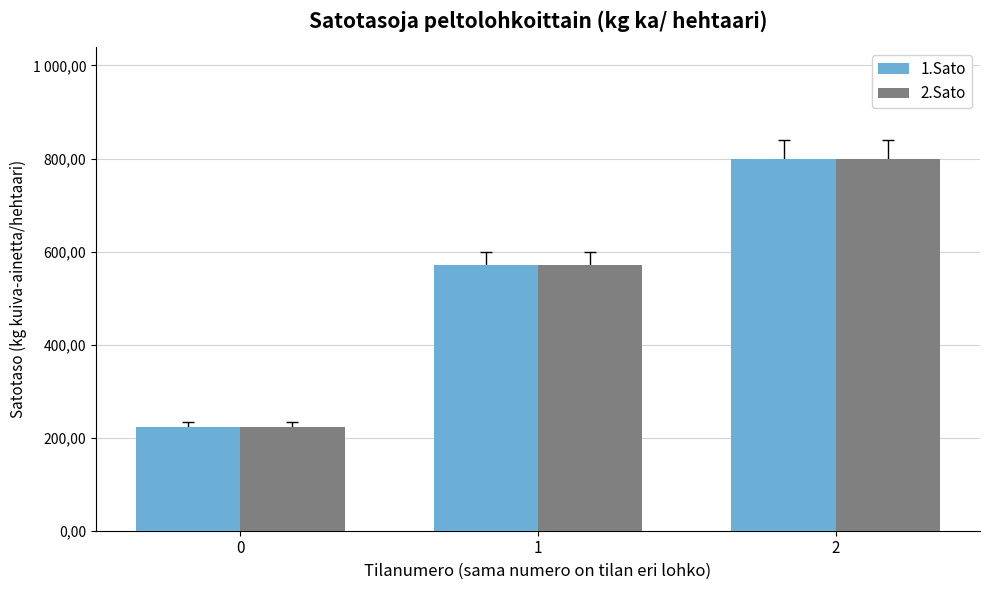

The value of 1.Sato at 2 is 417.0. True or false?

False